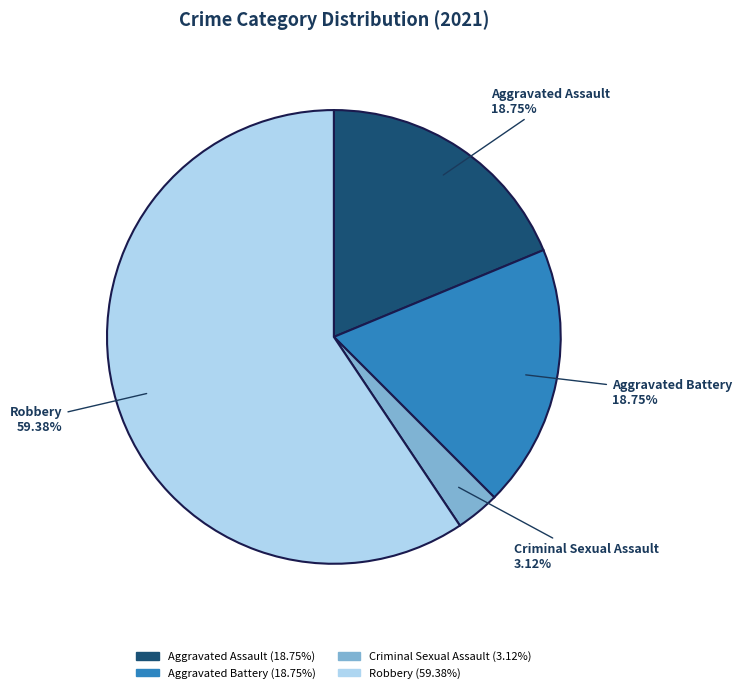

To the nearest percent, what is the average slice percentage?

25%